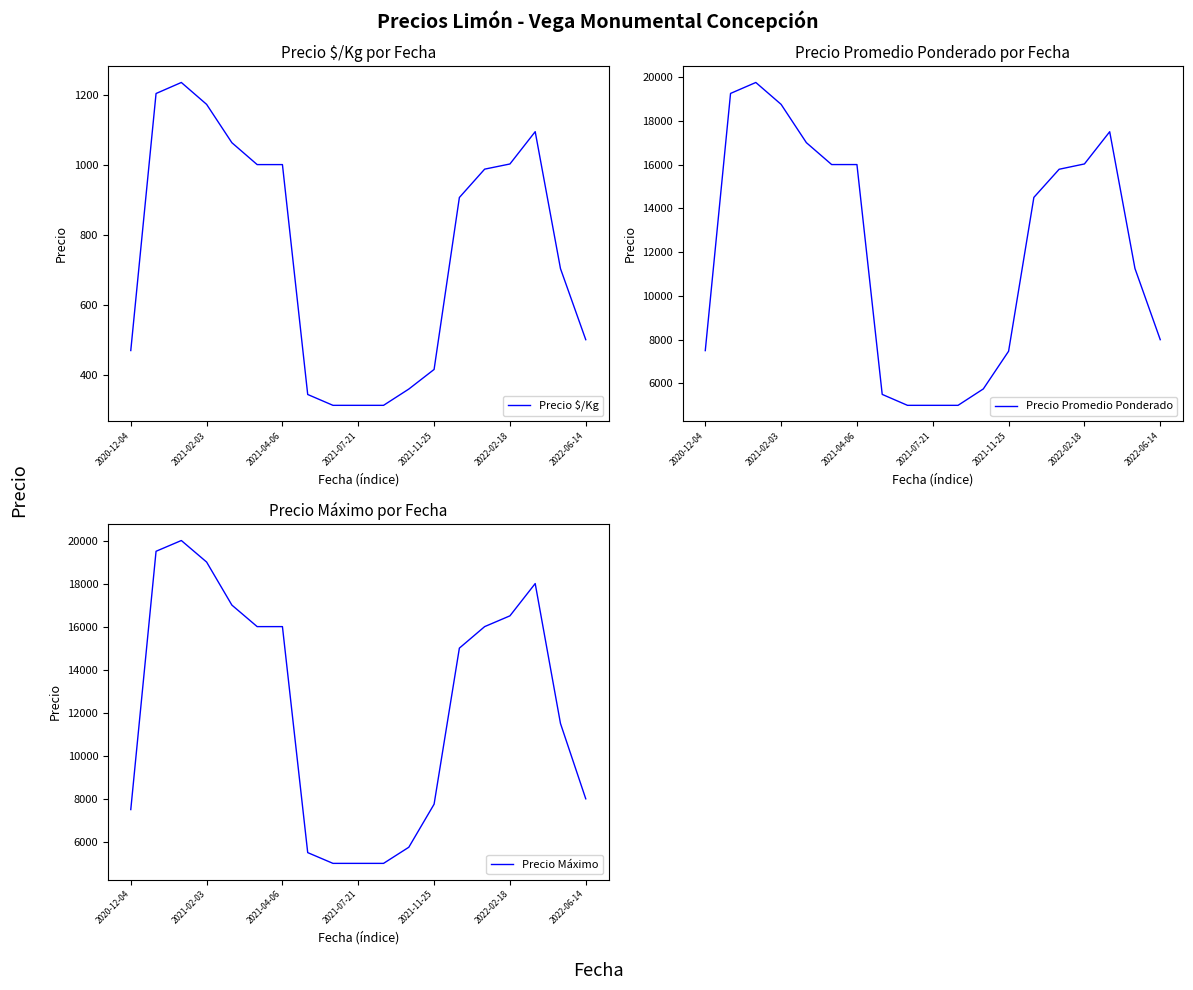

The Precio $/Kg series shows 430.8 at 2021-07-21. True or false?

False